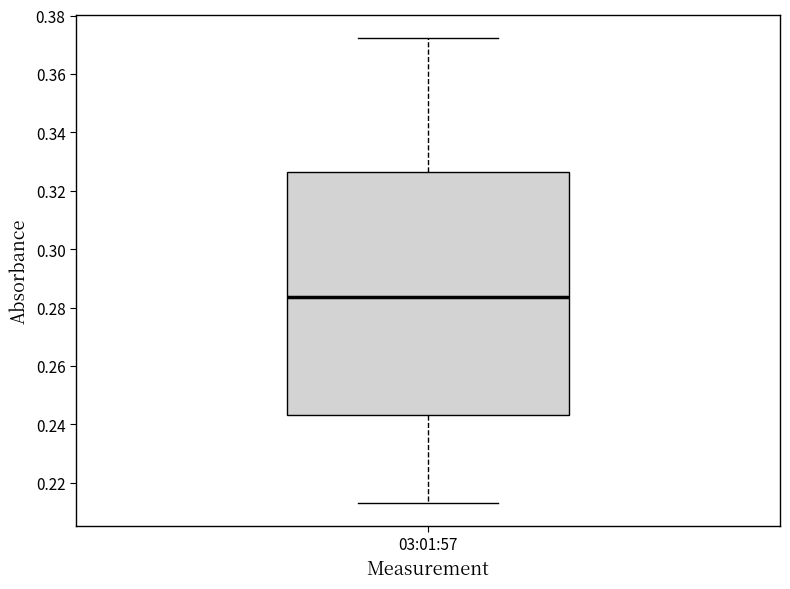

Read this box plot against the y-axis: the position of the median line, the range covered by the box, and the ends of both whiskers. The values are not printed on the chart, so give them approximately, as read against the axis.

median 0.284, box 0.244 to 0.326, whiskers 0.214 to 0.372